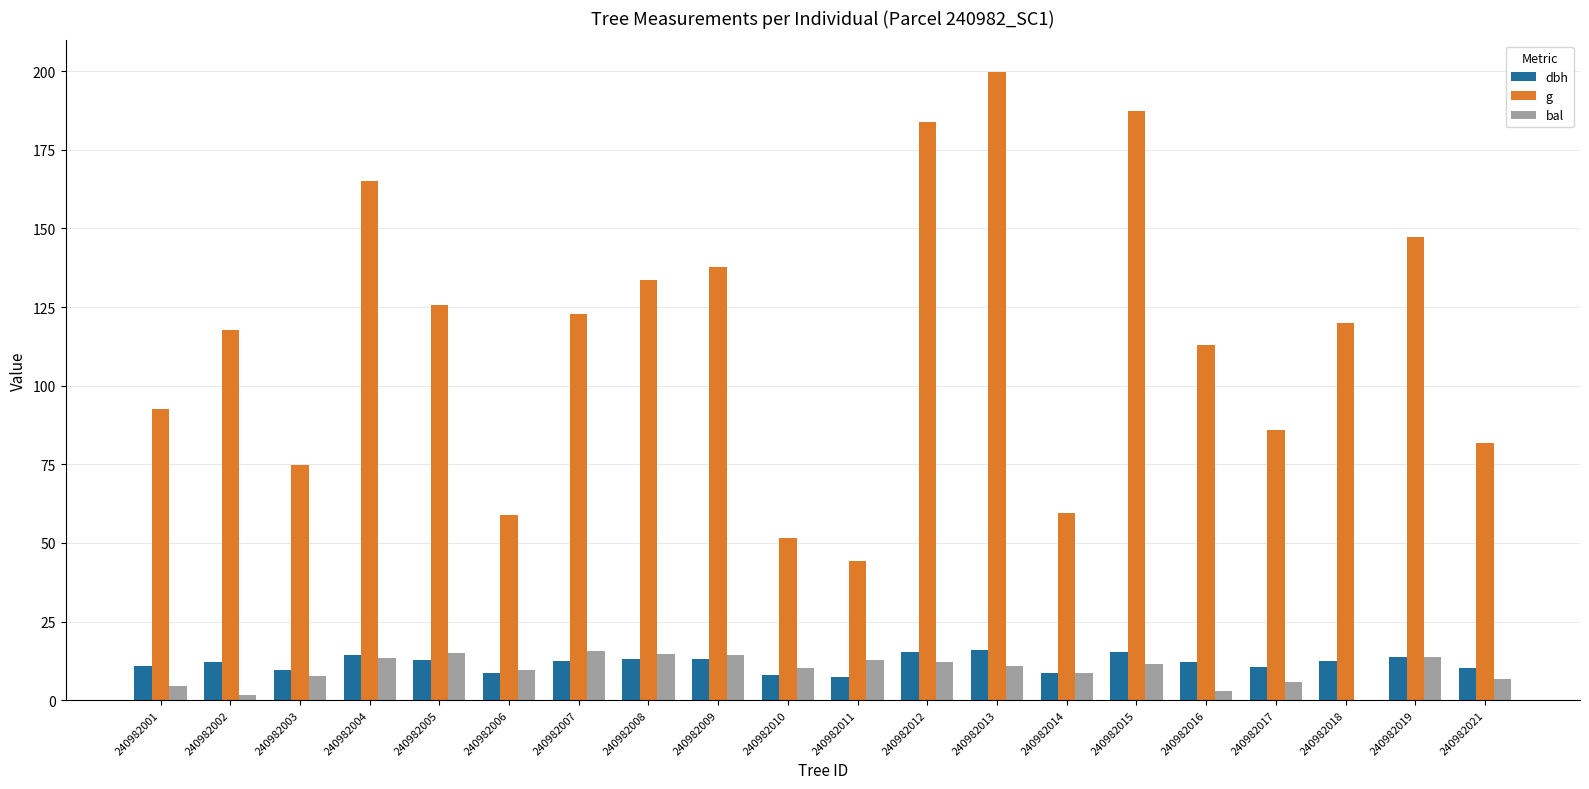

Is it true that dbh equals 15.1 at 240982014?

False